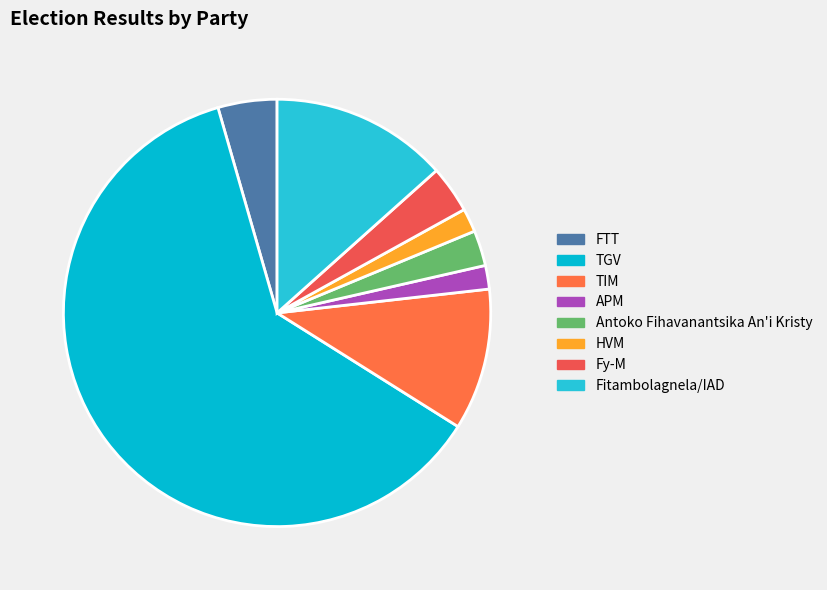

Count the number of slices in the pie.

8